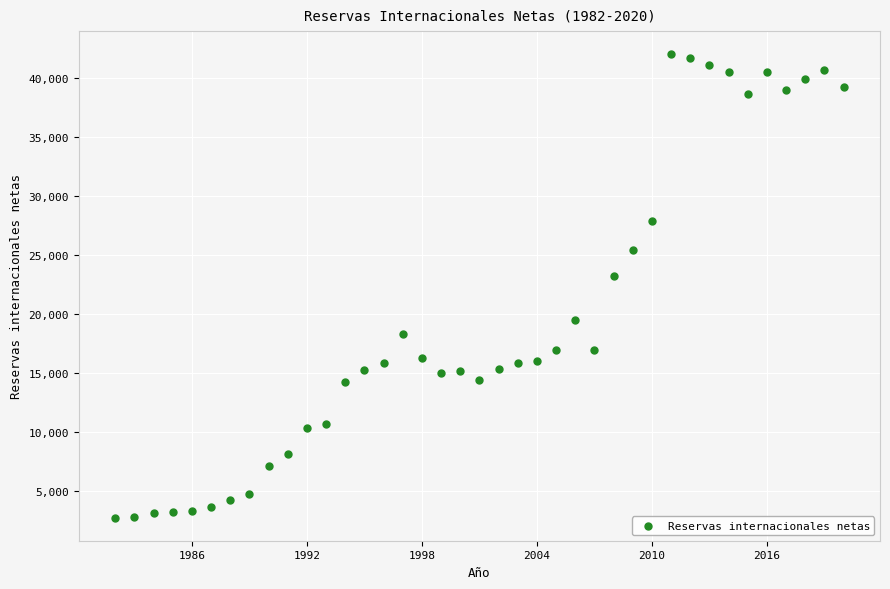

What Y value in the scatter plot is closest to 22357?

23162